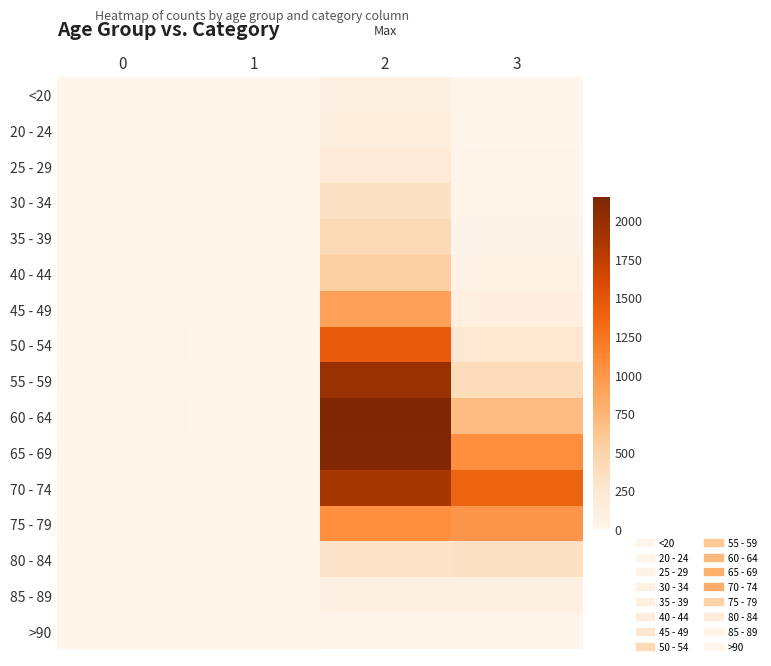

What is the spread (max minus min) of values at 0?

13